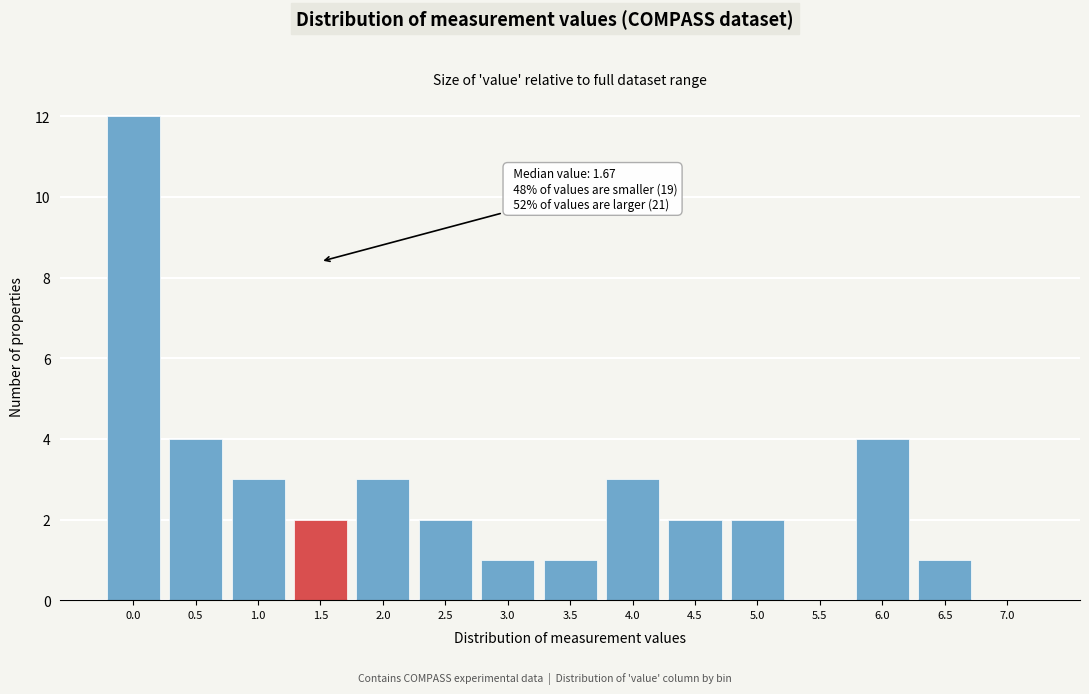

Reading right to left, transcribe all the data shown in this chart.

7.0=0	6.5=1	6.0=4	5.5=0	5.0=2	4.5=2	4.0=3	3.5=1	3.0=1	2.5=2	2.0=3	1.5=2	1.0=3	0.5=4	0.0=12